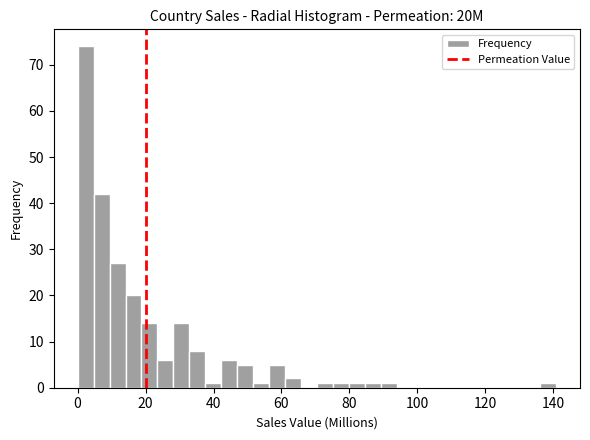

Read against the x-axis, roughly where is the centre of the tallest bar?

2